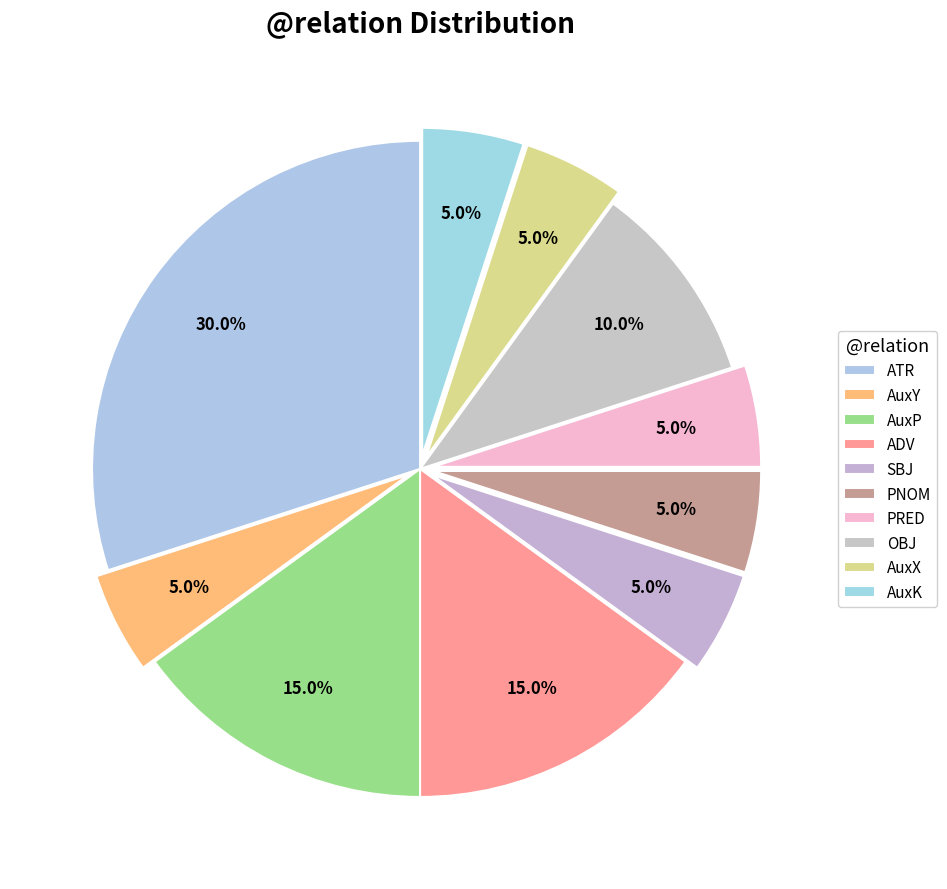

Which category has the biggest portion of the pie?

ATR